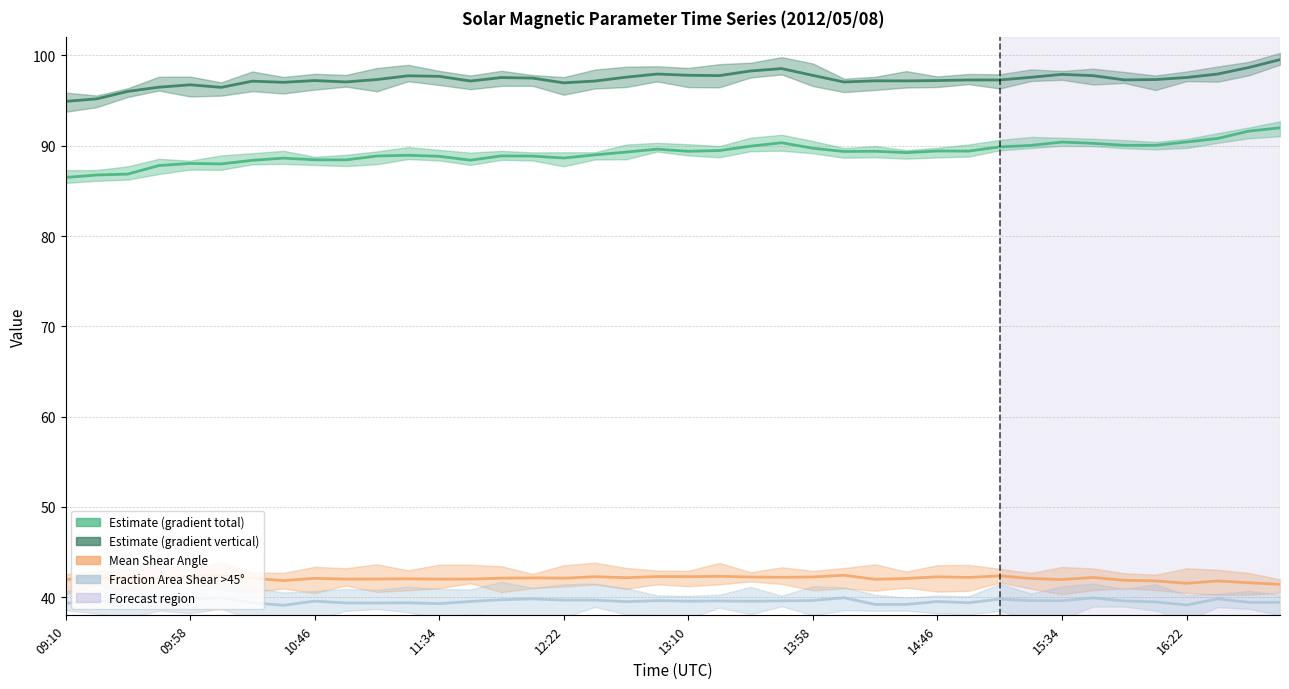

True or false: Mean Gradient Vertical and Mean Shear Angle intersect in this chart.

False